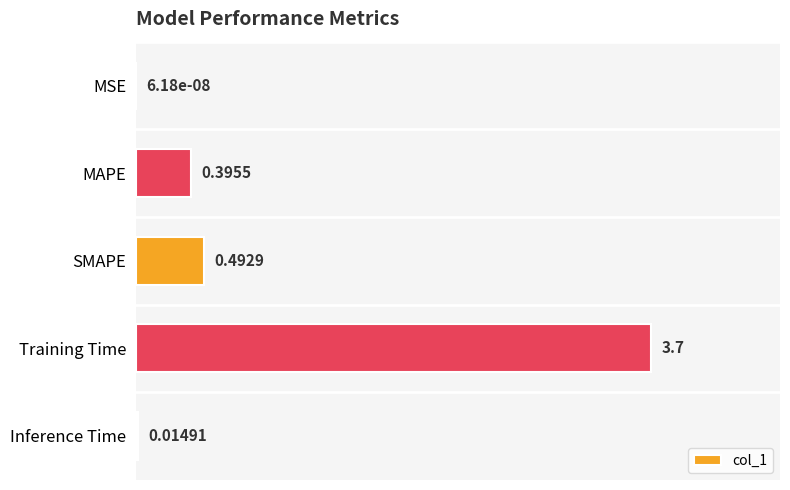

At which label is the value closest to 1?

SMAPE